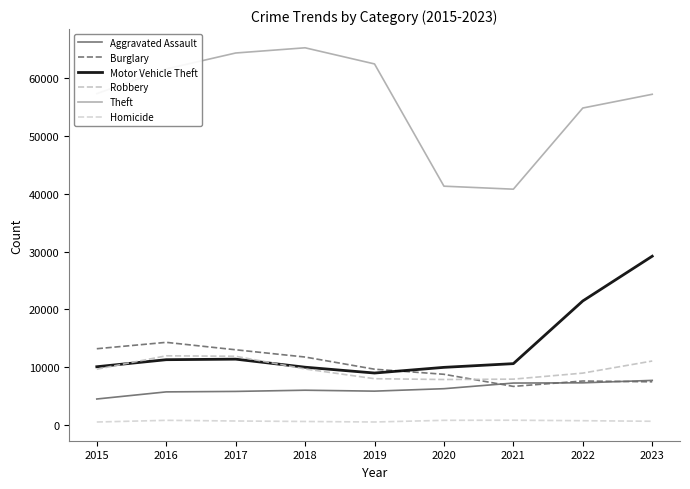

True or false: Theft and Motor Vehicle Theft cross at least once.

False